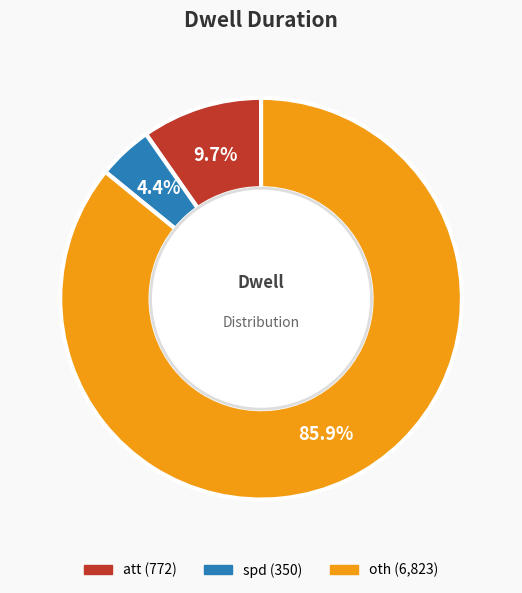

What percentage do oth and spd together represent?

90.3%